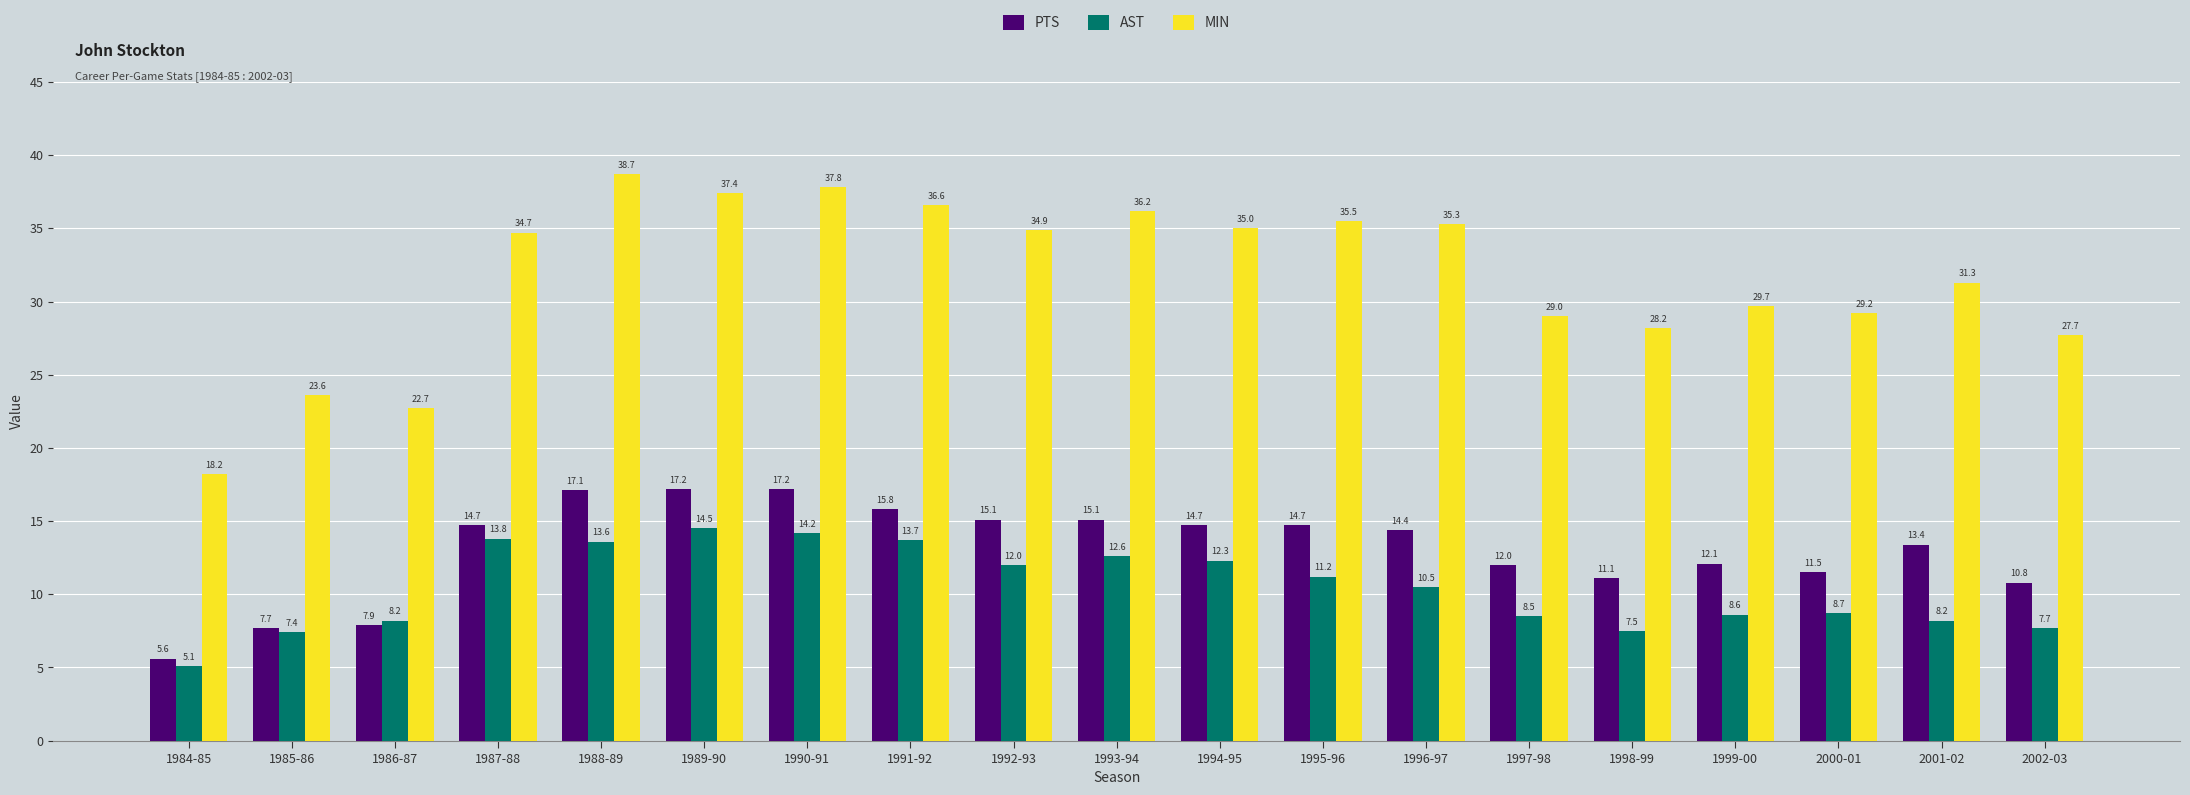

At which label does MIN reach its peak?

1988-89